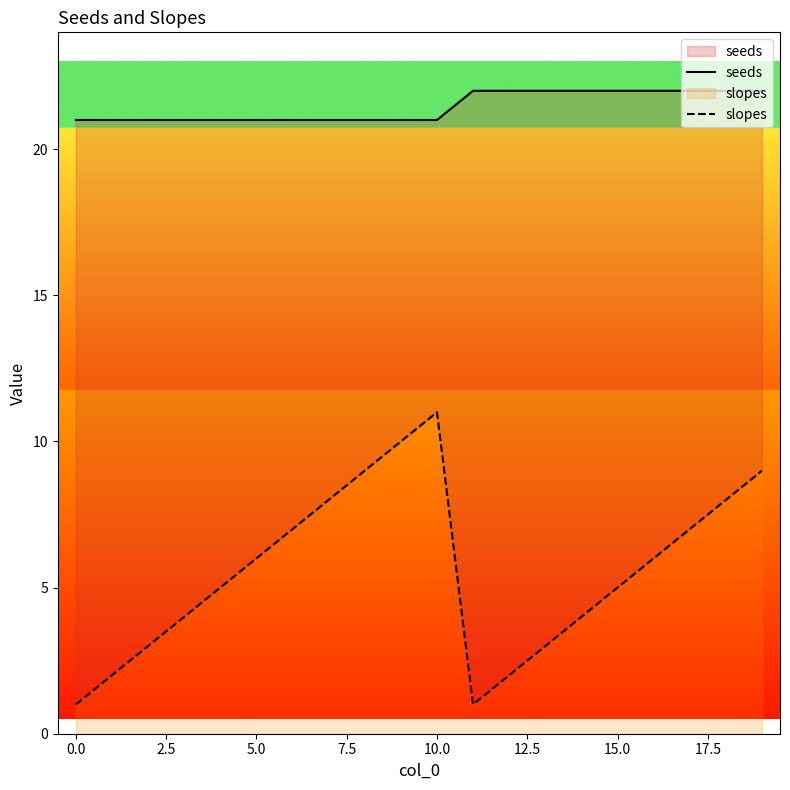

At which category is the sum across all series the highest?

10